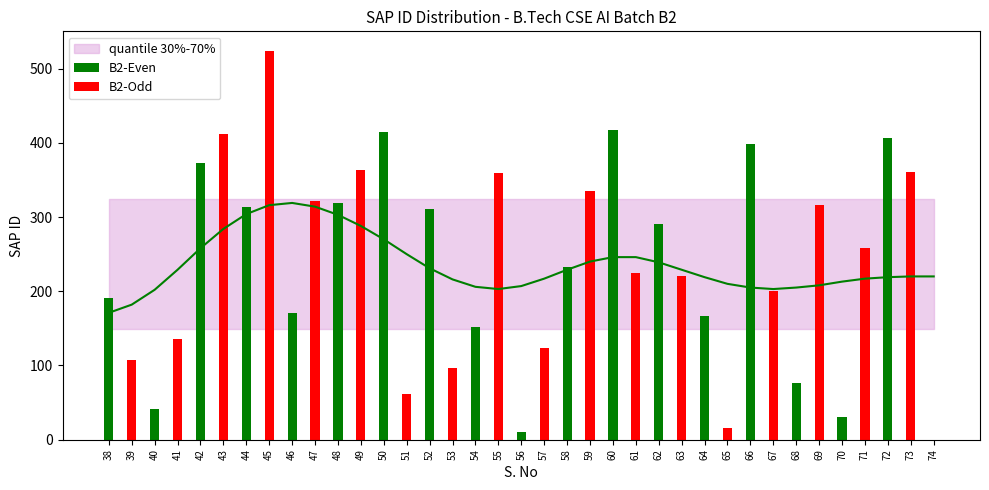

Are the bars grouped side by side (vs. stacked)?

Yes